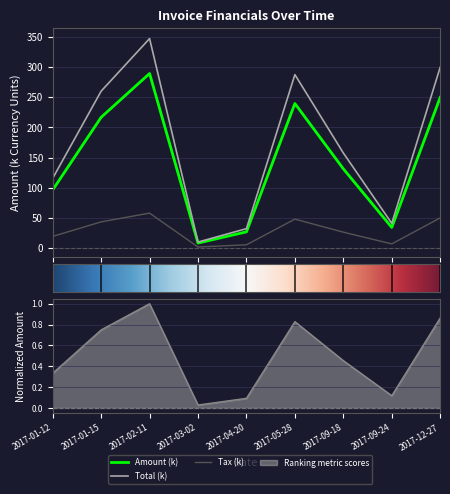

Is it true that Total equals 61.6 at 2017-09-24?

False